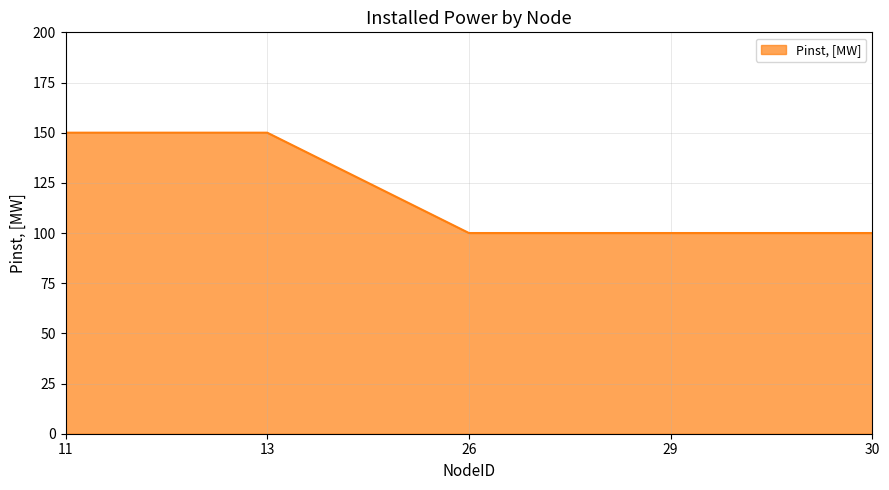

What is the maximum value shown in the chart?

150